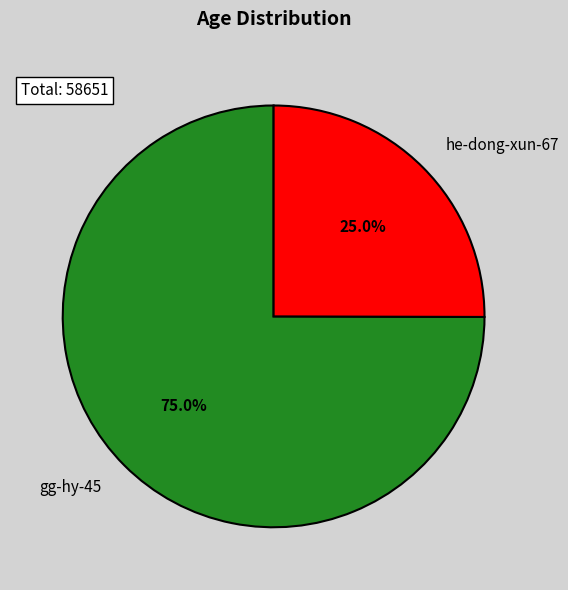

How many segments does this pie chart have?

2